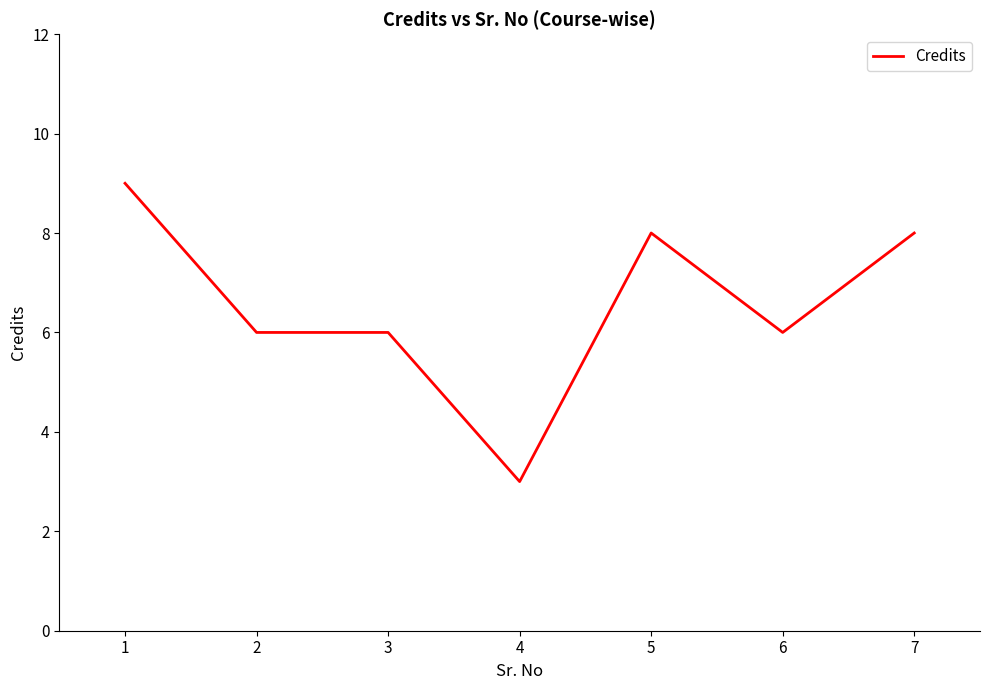

What is the difference between the maximum and minimum values?

6